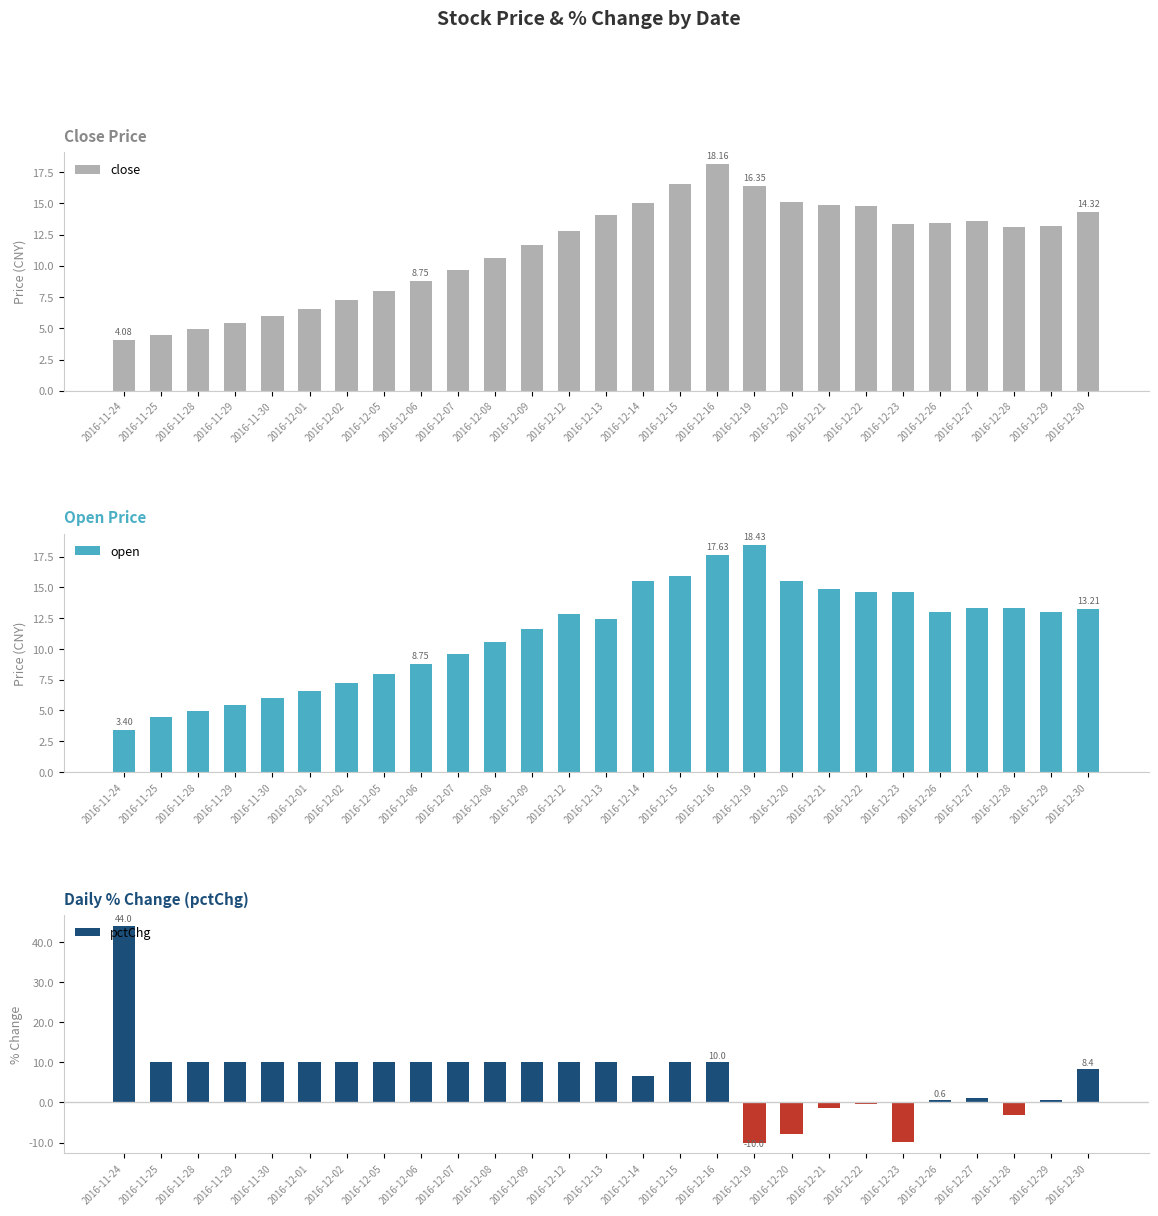

Reading left to right, extract all data points from this chart.

close: 4.1	4.5	4.9	5.4	6.0	6.6	7.2	8.0	8.7	9.6	10.6	11.6	12.8	14.1	15.0	16.5	18.2	16.3	15.1	14.9	14.8	13.3	13.4	13.6	13.1	13.2	14.3
open: 3.4	4.5	4.9	5.4	6.0	6.6	7.2	8.0	8.7	9.6	10.6	11.6	12.8	12.4	15.5	15.9	17.6	18.4	15.6	14.9	14.7	14.6	13.0	13.3	13.3	13.0	13.2
pctChg: 44.0	10.0	10.0	10.0	10.0	10.0	10.0	10.0	10.0	10.0	10.0	10.0	10.0	10.0	6.5	10.0	10.0	-10.0	-7.8	-1.4	-0.3	-10.0	0.6	1.1	-3.2	0.7	8.4